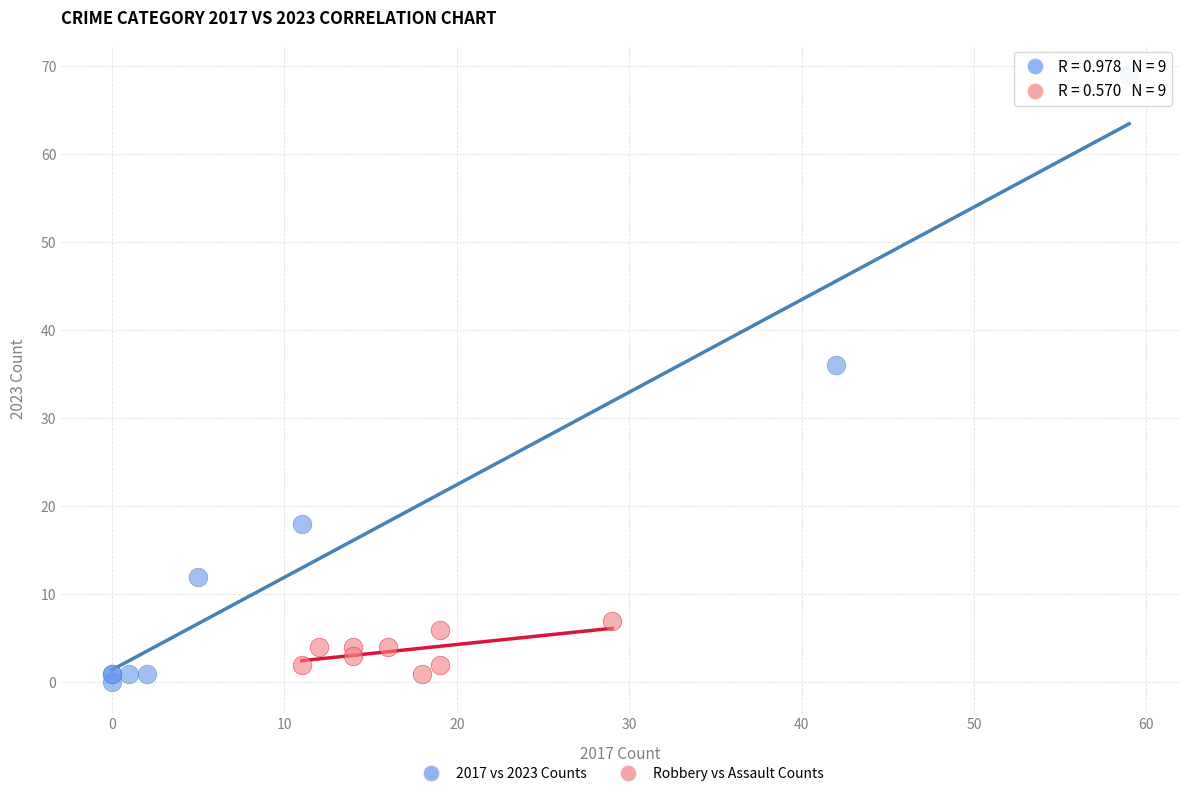

Which series has the largest Y range (max minus min)?

2017 vs 2023 Counts